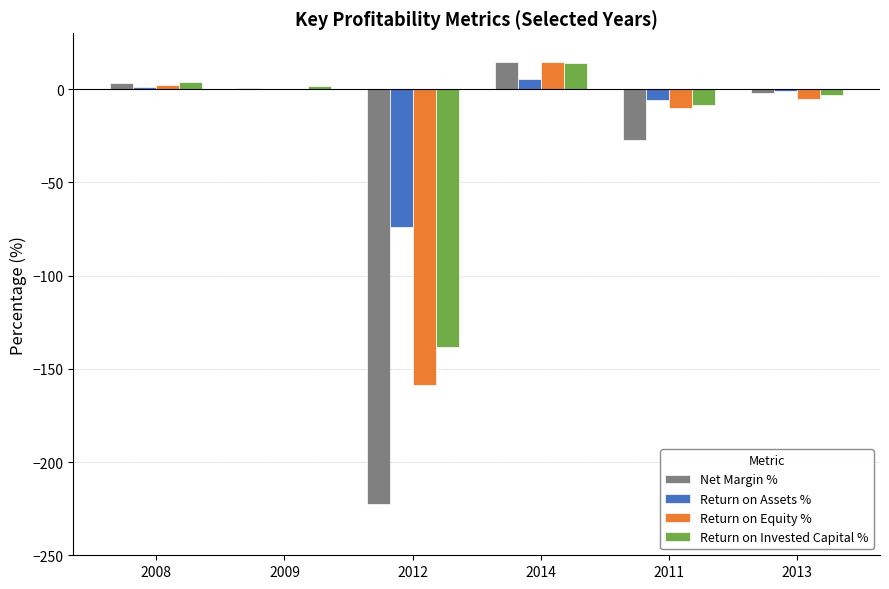

Is it true that Return on Invested Capital % equals 3.9 at 2014?

False